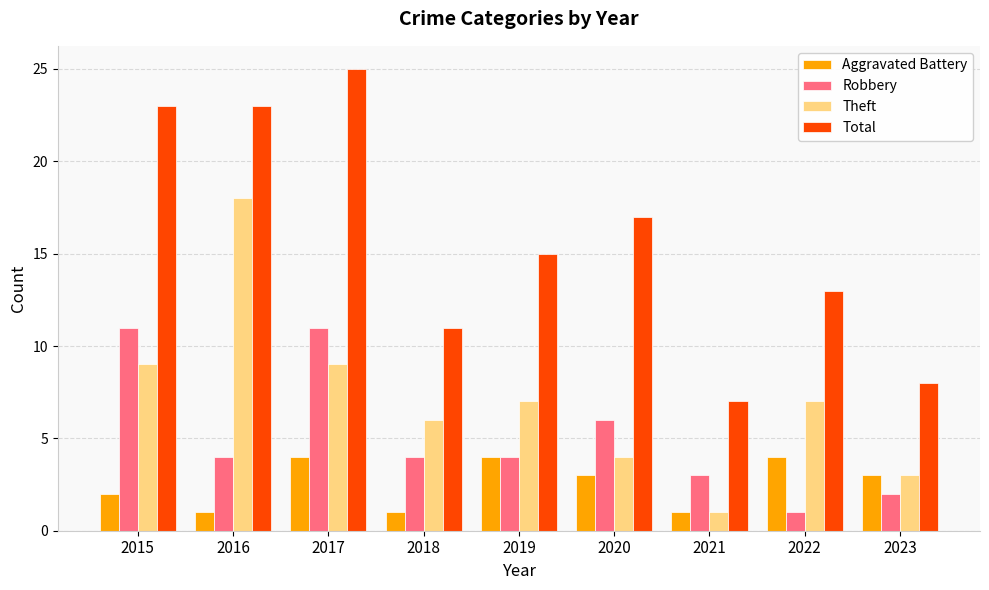

Reading left to right, what are all the values shown in this chart?

Aggravated Battery: 2015=2	2016=1	2017=4	2018=1	2019=4	2020=3	2021=1	2022=4	2023=3
Robbery: 2015=11	2016=4	2017=11	2018=4	2019=4	2020=6	2021=3	2022=1	2023=2
Theft: 2015=9	2016=18	2017=9	2018=6	2019=7	2020=4	2021=1	2022=7	2023=3
Total: 2015=23	2016=23	2017=25	2018=11	2019=15	2020=17	2021=7	2022=13	2023=8